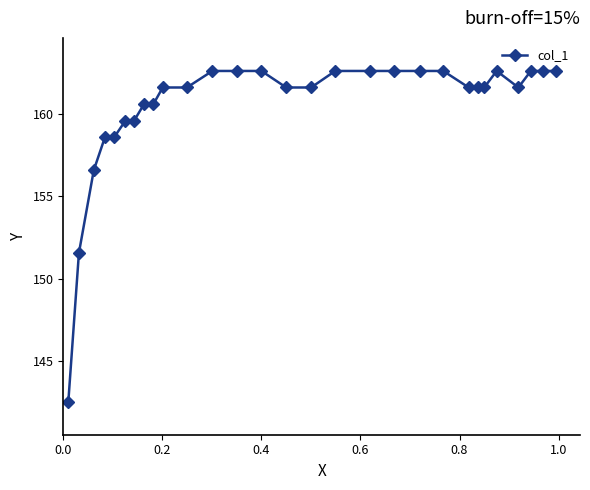

Count the number of categories in the chart.

29